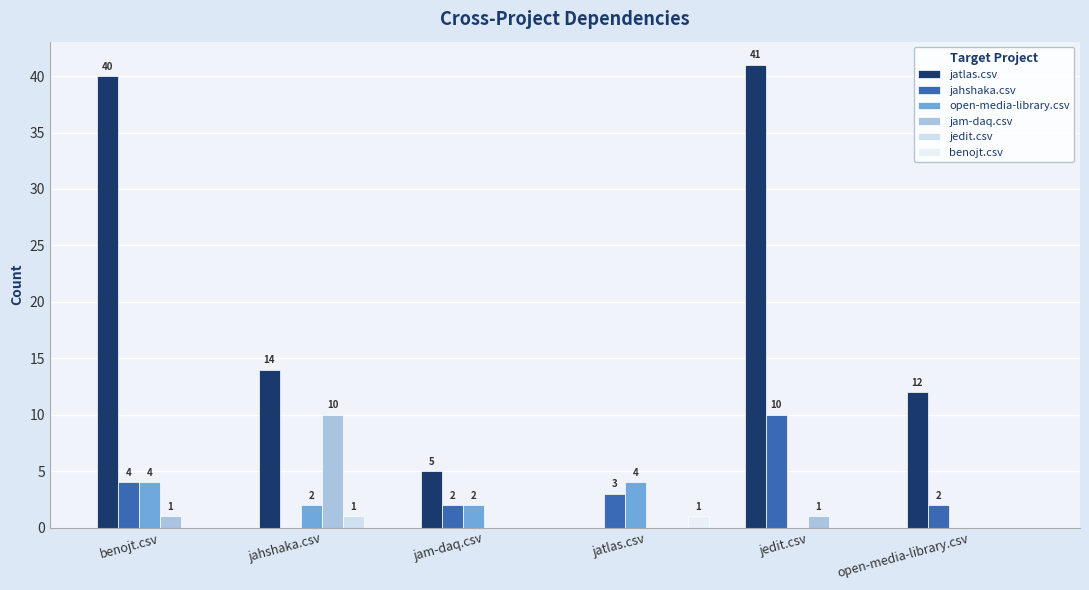

How many data points in jedit.csv are above 0?

1